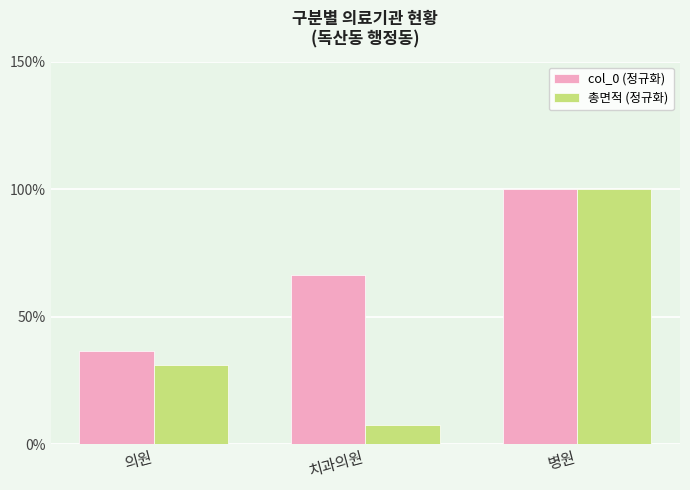

Reading left to right, extract all data points from this chart.

col_0 (정규화): 36.7	66.2	100.0
총면적 (정규화): 31.2	7.6	100.0